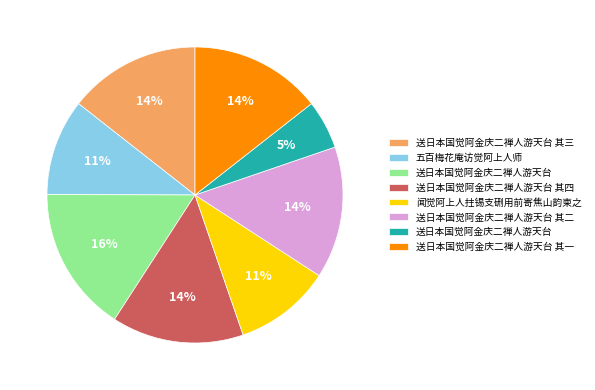

To the nearest percent, what is the difference between the largest and smallest slice percentages?

11%